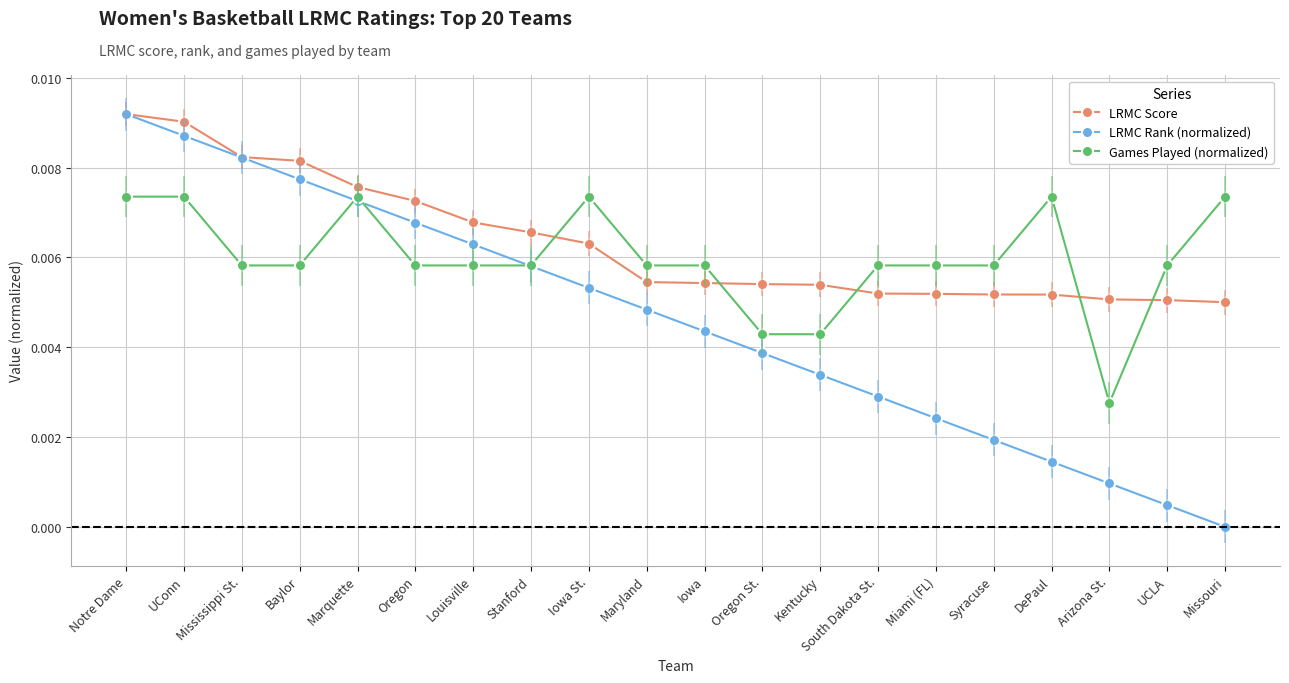

Between Maryland and Kentucky, which series saw the biggest shift?

Games Played (normalized)